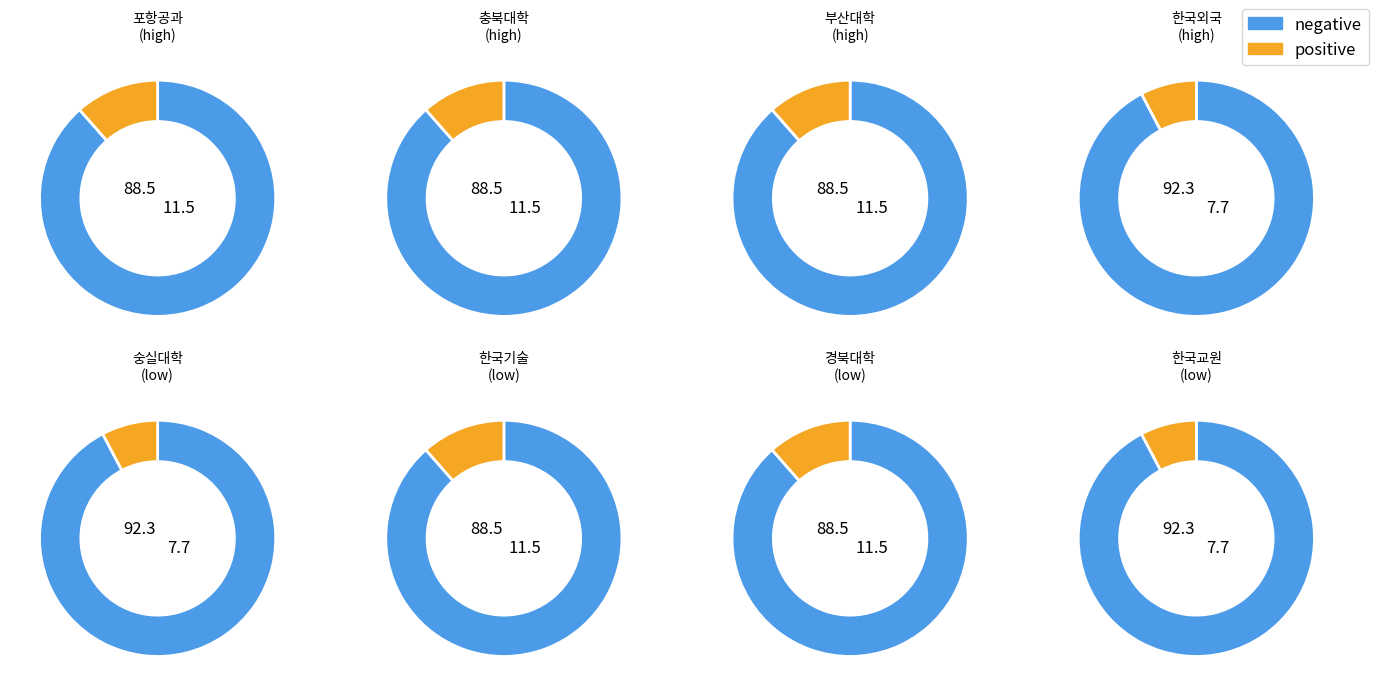

To the nearest percent, what is the combined percentage of 2 and 8?

19%